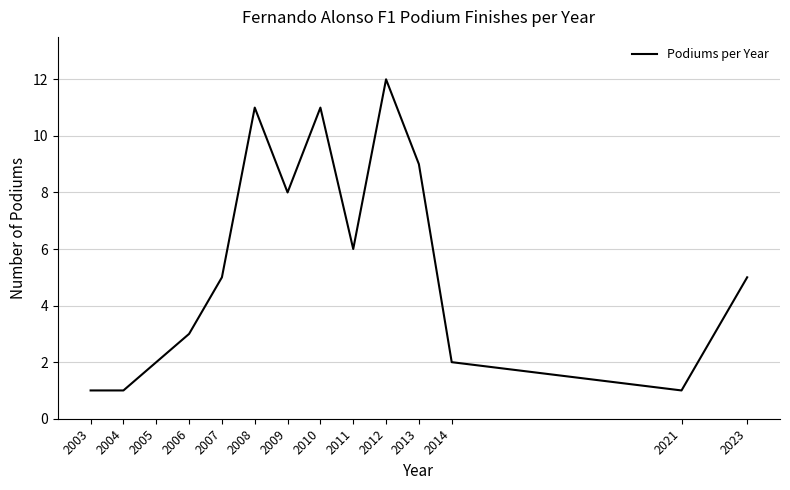

The value at 2011 is 6. True or false?

True